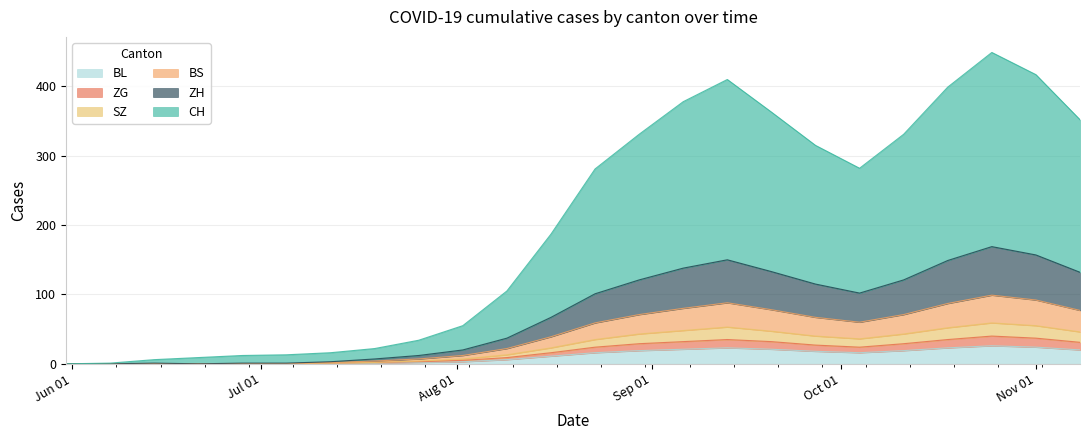

How many series are shown in this chart?

6